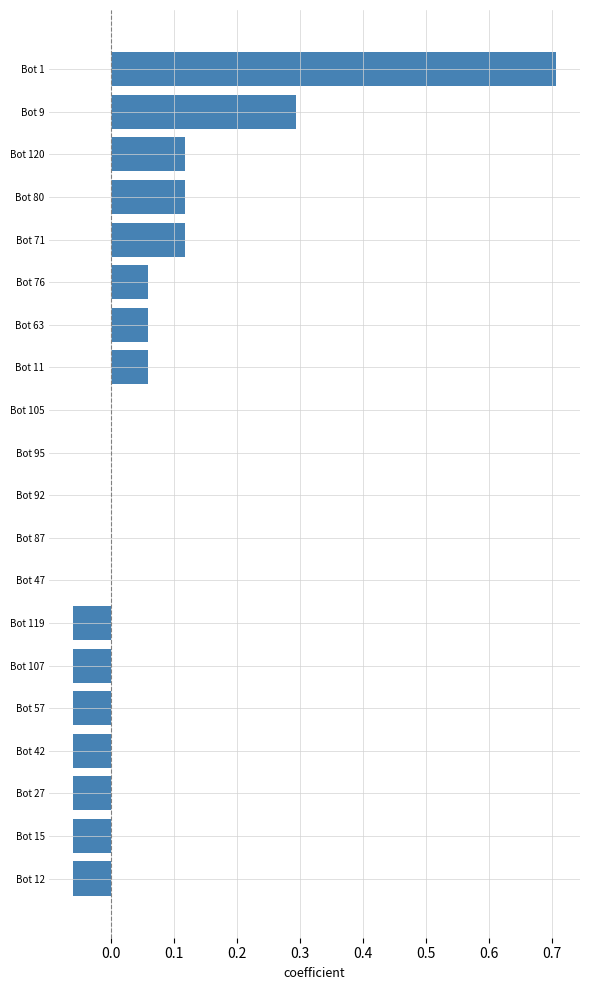

Which category has the highest value across all series?

Bot 1